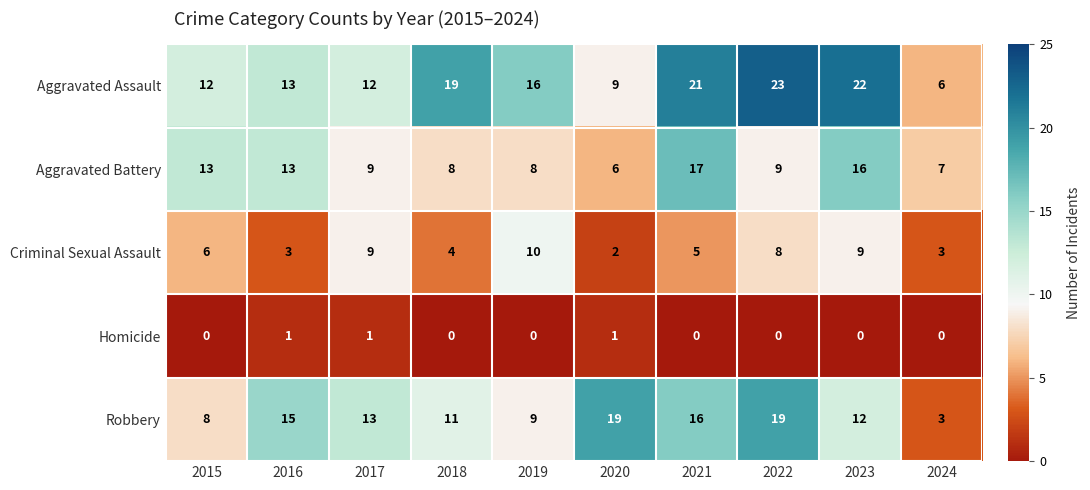

Read the Aggravated Assault value at 2021, to the nearest 10.

20